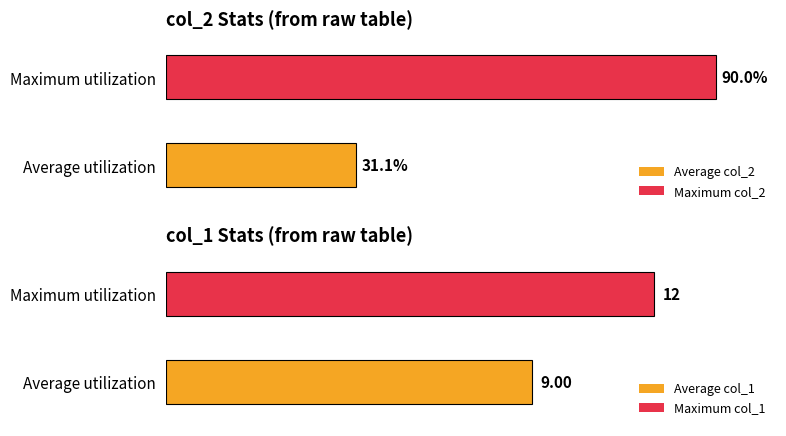

Which series has the largest total across all categories?

col_2